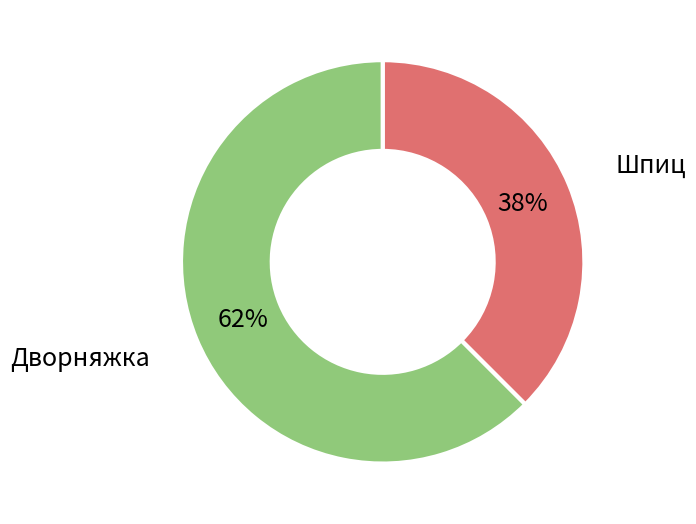

Is there a majority slice in this chart?

Yes